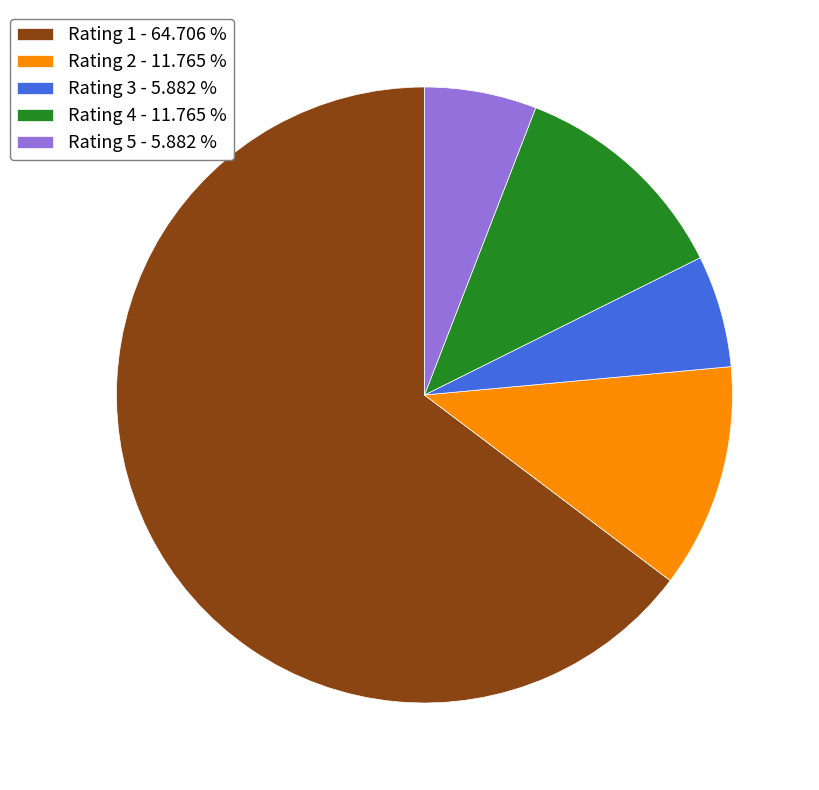

Count the number of slices in the pie.

5